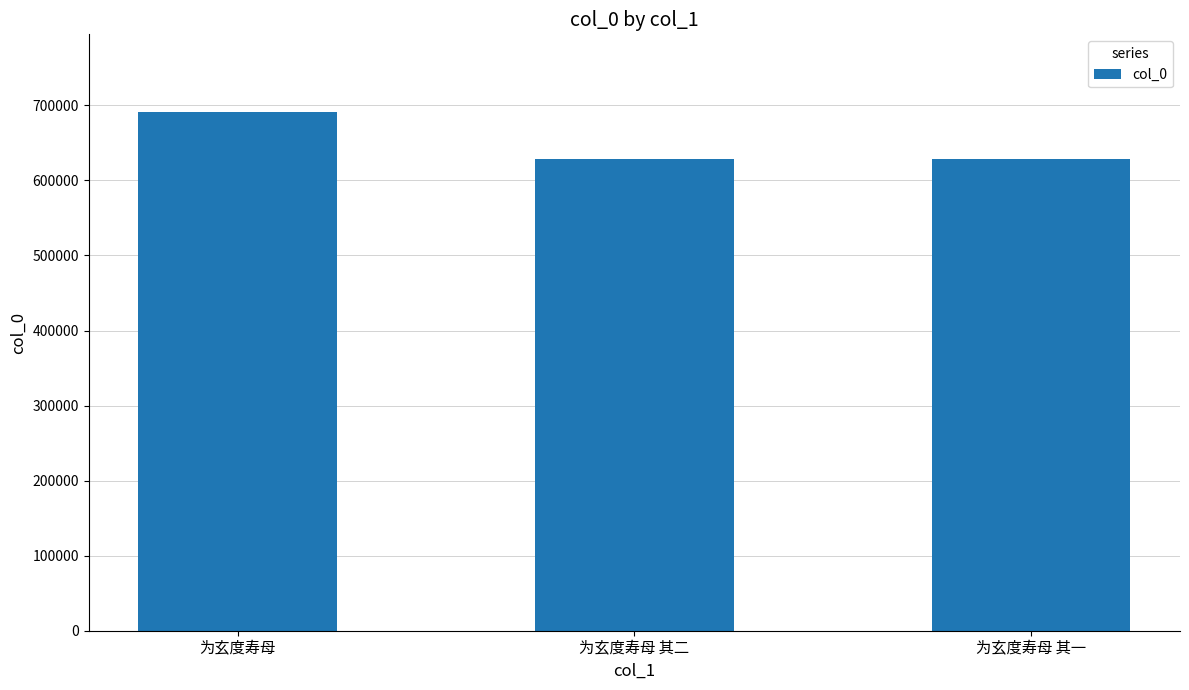

Between 为玄度寿母 and 为玄度寿母 其二, which is larger?

为玄度寿母